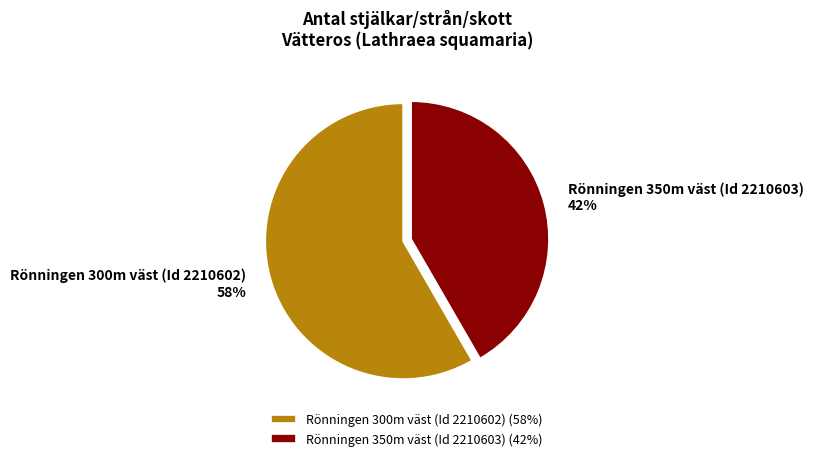

Is it true that Rönningen 300m väst (Id 2210602) is 44% of the pie?

False